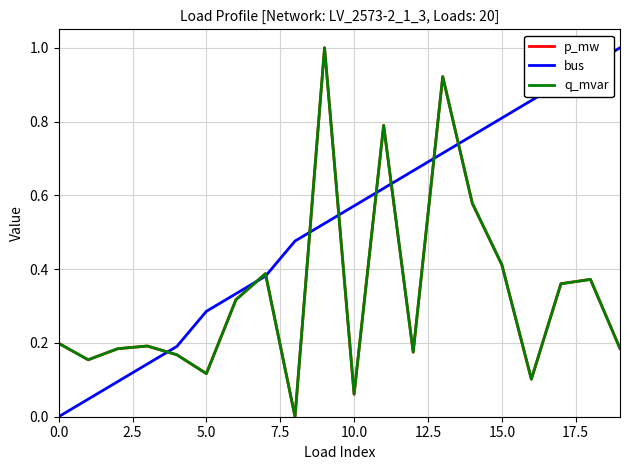

Which label corresponds to the largest value in the chart?

9